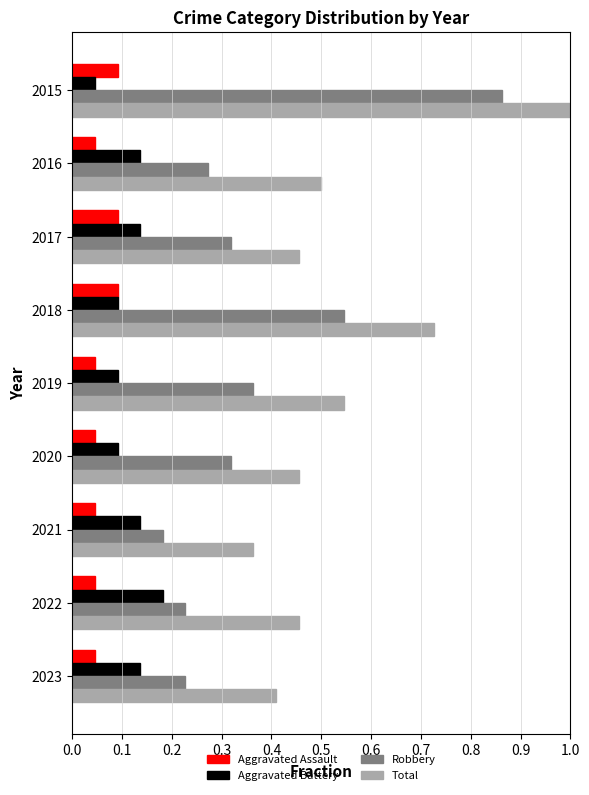

The value of Total at 2023 is 0.4. True or false?

True